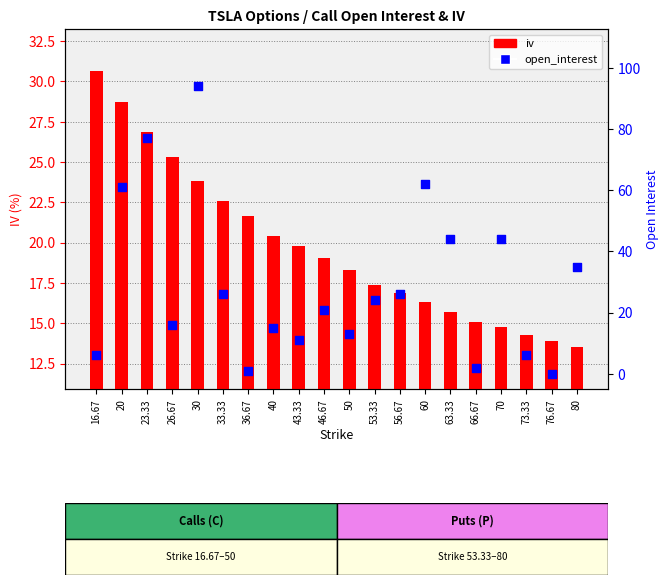

What is the total value across all series at 33.33?

48.6